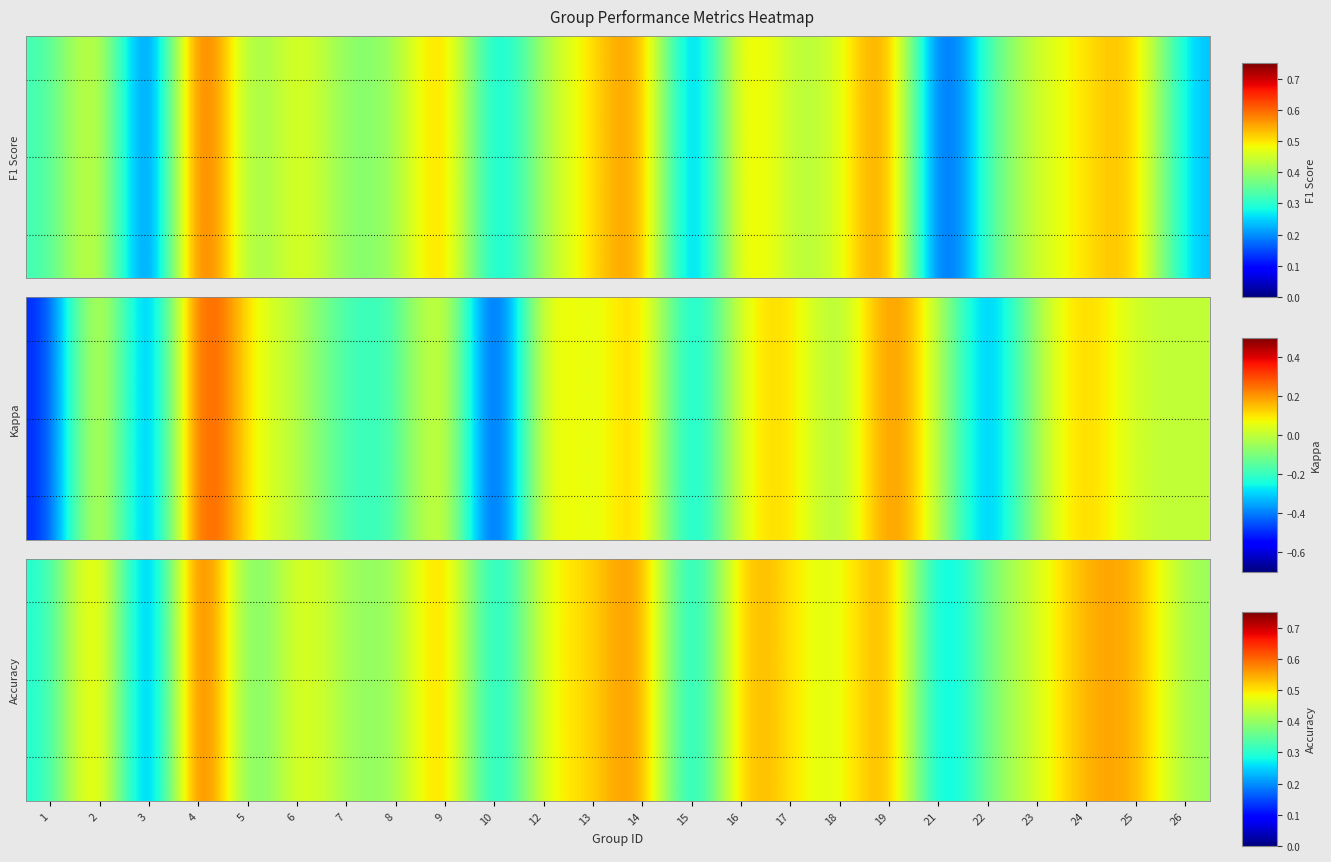

The value at 24 is 0.6. True or false?

True